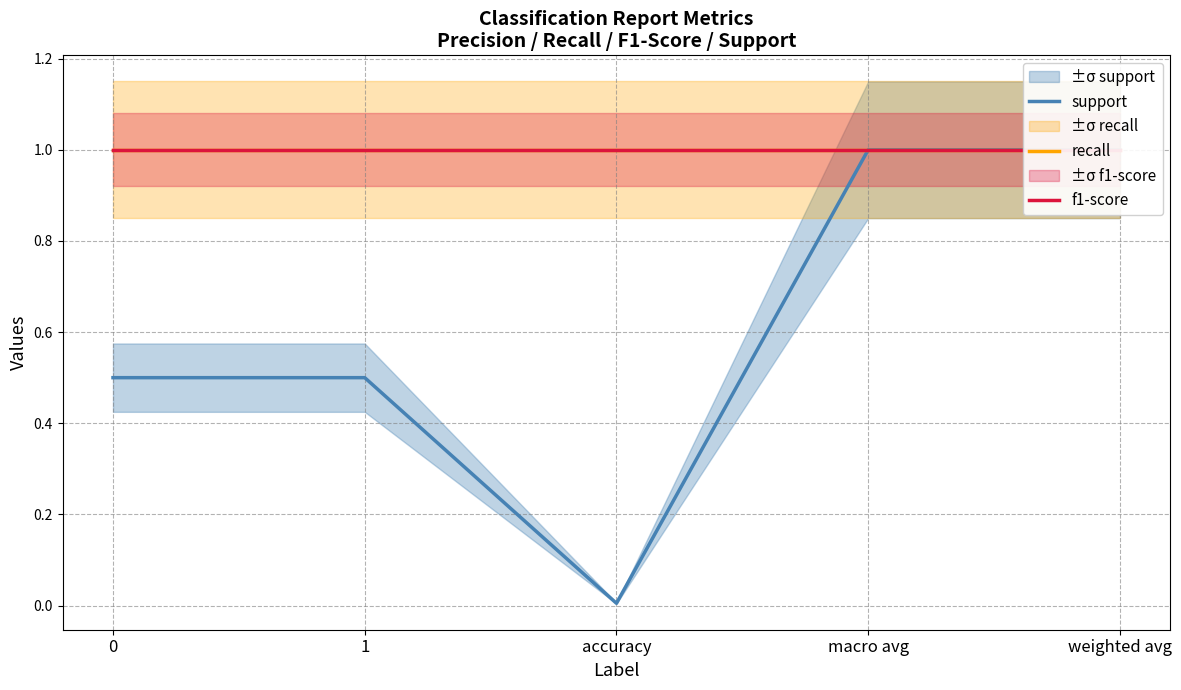

What is the difference between the second highest and minimum values in the support series?

1.0